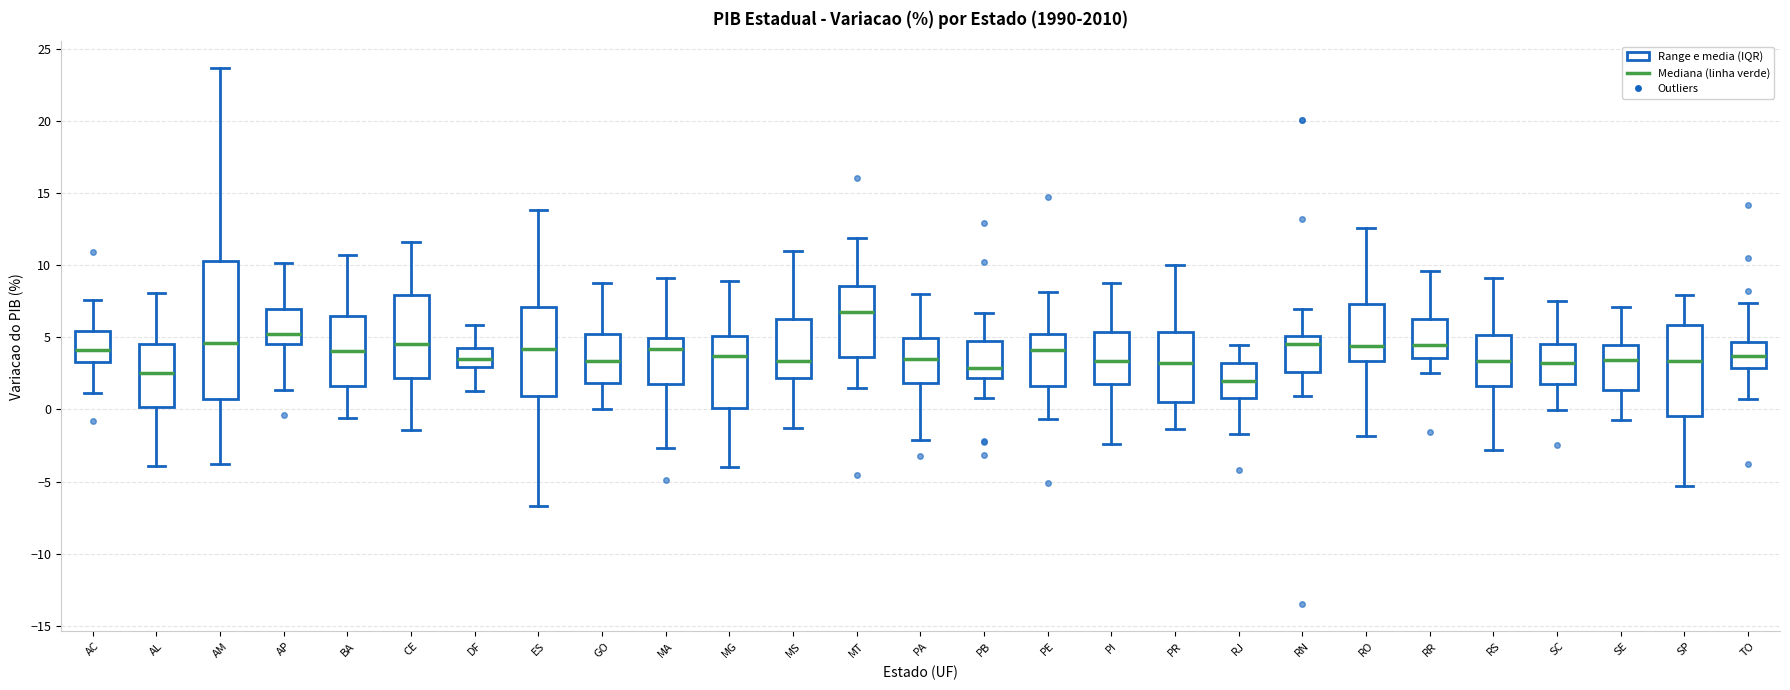

Reading left to right, transcribe this box plot: for each box, give where its median line is, the range the box spans, and where its two whiskers end, as read against the y-axis. The values are not printed on the chart, so give them approximately, as read against the axis.

AC: median 4.0, box 3.5 to 5.5, whiskers 1.0 to 7.5
AL: median 2.5, box 0.0 to 4.5, whiskers -4.0 to 8.0
AM: median 4.5, box 0.5 to 10.5, whiskers -4.0 to 23.5
AP: median 5.0, box 4.5 to 7.0, whiskers 1.5 to 10.0
BA: median 4.0, box 1.5 to 6.5, whiskers -0.5 to 10.5
CE: median 4.5, box 2.0 to 8.0, whiskers -1.5 to 11.5
DF: median 3.5, box 3.0 to 4.5, whiskers 1.5 to 6.0
ES: median 4.0, box 1.0 to 7.0, whiskers -6.5 to 14.0
GO: median 3.5, box 2.0 to 5.0, whiskers 0.0 to 9.0
MA: median 4.0, box 2.0 to 5.0, whiskers -2.5 to 9.0
MG: median 3.5, box 0.0 to 5.0, whiskers -4.0 to 9.0
MS: median 3.5, box 2.0 to 6.5, whiskers -1.5 to 11.0
MT: median 6.5, box 3.5 to 8.5, whiskers 1.5 to 12.0
PA: median 3.5, box 2.0 to 5.0, whiskers -2.0 to 8.0
PB: median 3.0, box 2.0 to 5.0, whiskers 1.0 to 6.5
PE: median 4.0, box 1.5 to 5.5, whiskers -0.5 to 8.0
PI: median 3.5, box 1.5 to 5.5, whiskers -2.5 to 9.0
PR: median 3.0, box 0.5 to 5.5, whiskers -1.5 to 10.0
RJ: median 2.0, box 1.0 to 3.0, whiskers -1.5 to 4.5
RN: median 4.5, box 2.5 to 5.0, whiskers 1.0 to 7.0
RO: median 4.5, box 3.5 to 7.5, whiskers -2.0 to 12.5
RR: median 4.5, box 3.5 to 6.5, whiskers 2.5 to 9.5
RS: median 3.5, box 1.5 to 5.0, whiskers -3.0 to 9.0
SC: median 3.0, box 2.0 to 4.5, whiskers 0.0 to 7.5
SE: median 3.5, box 1.5 to 4.5, whiskers -0.5 to 7.0
SP: median 3.5, box -0.5 to 6.0, whiskers -5.5 to 8.0
TO: median 3.5, box 3.0 to 4.5, whiskers 1.0 to 7.5